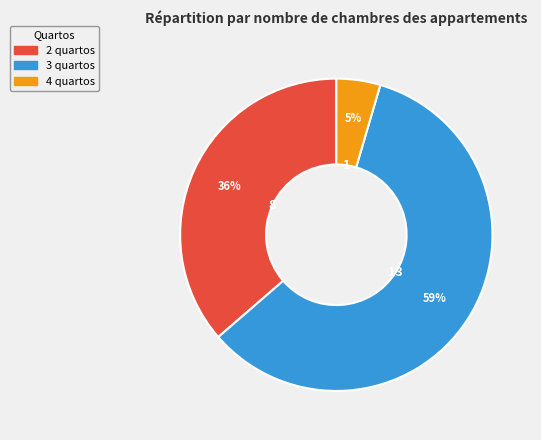

Which category has the smallest portion of the pie?

4 quartos